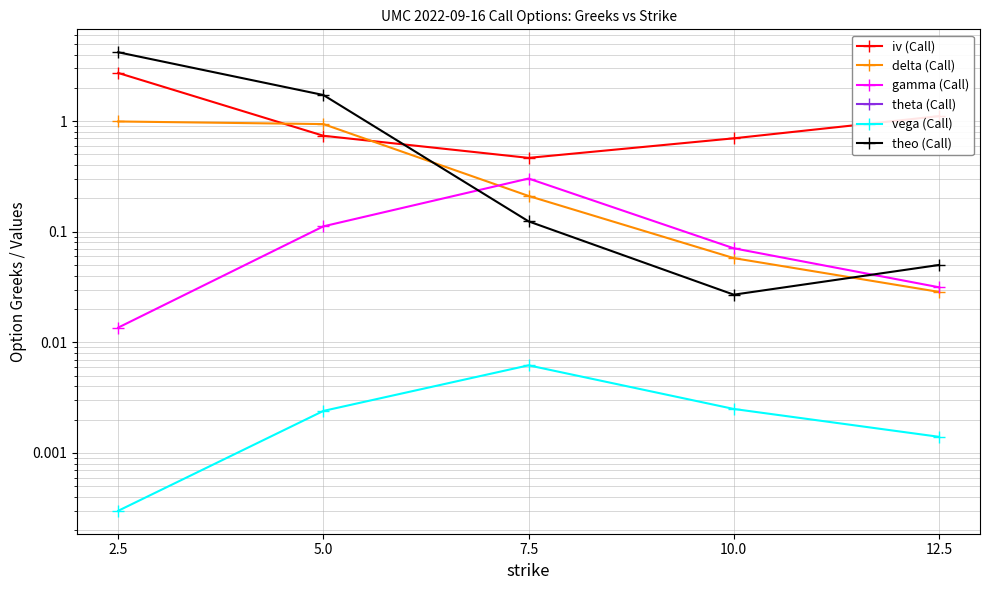

At how many categories does at least one series exceed 3?

1